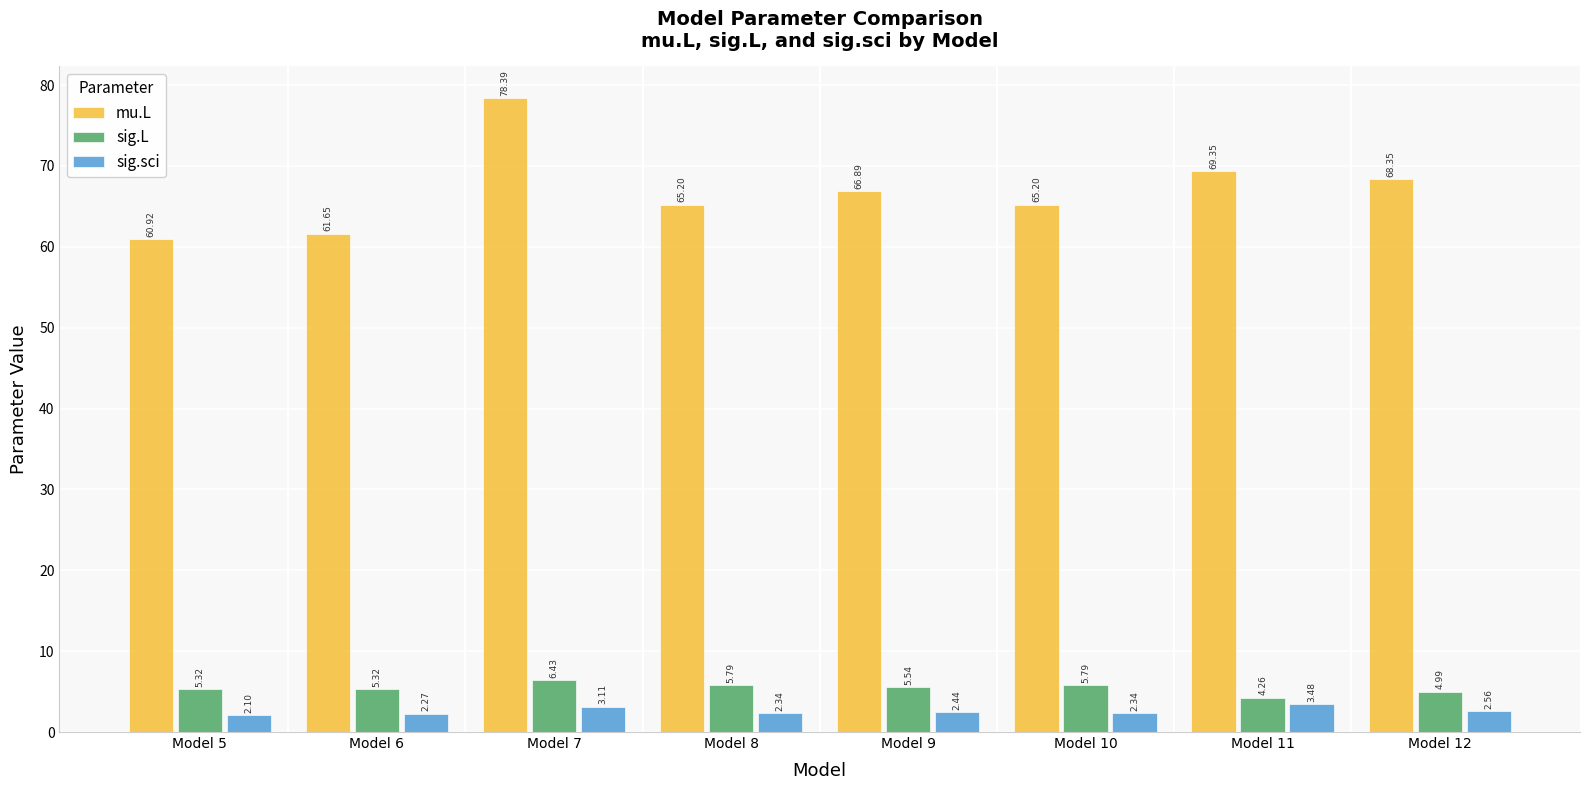

Is it true that mu.L equals 25.0 at Model 10?

False